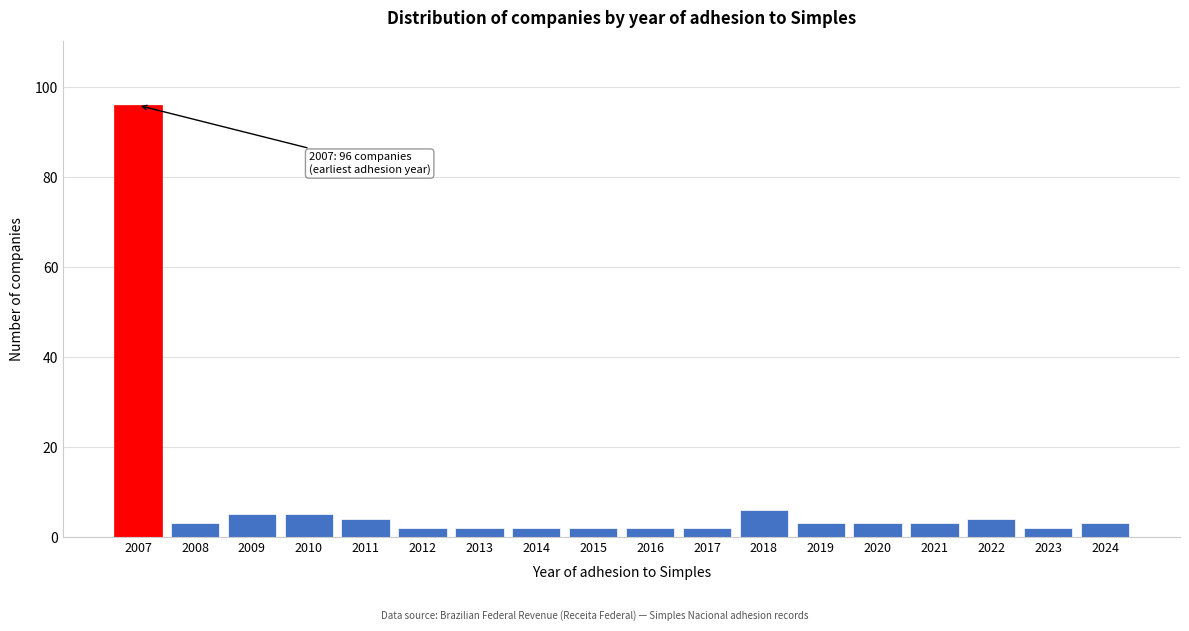

Reading left to right, transcribe all the data shown in this chart.

2007=96	2008=3	2009=5	2010=5	2011=4	2012=2	2013=2	2014=2	2015=2	2016=2	2017=2	2018=6	2019=3	2020=3	2021=3	2022=4	2023=2	2024=3